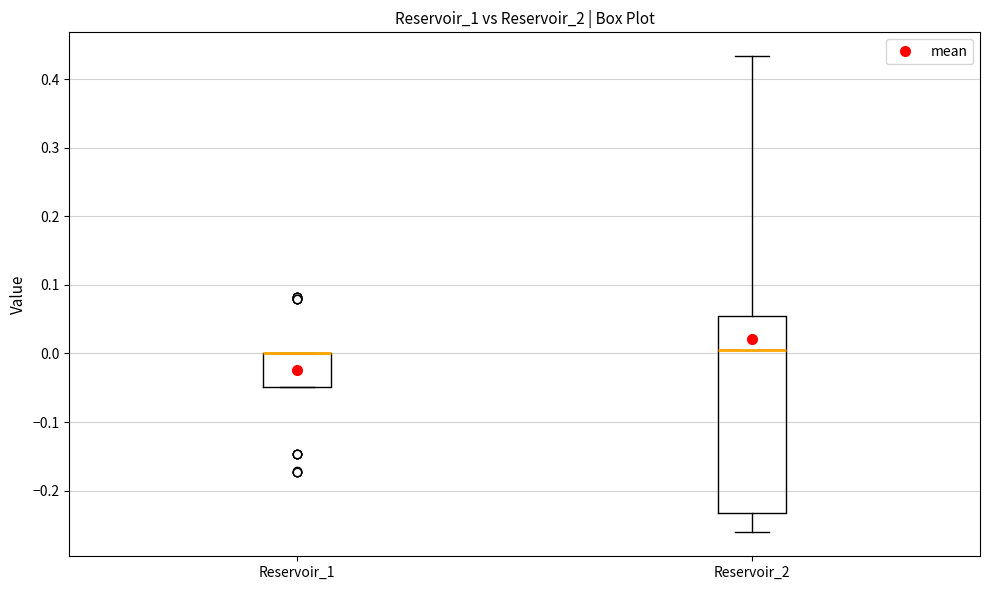

Reading left to right, read every box against the y-axis: the position of its median line, the range the box covers, and the ends of its whiskers. The values are not printed on the chart, so give them approximately, as read against the axis.

Reservoir_1: median 0.00 (drawn on the box's upper edge), box -0.05 to 0.00, whiskers -0.05 to 0.00
Reservoir_2: median 0.01, box -0.23 to 0.05, whiskers -0.26 to 0.43